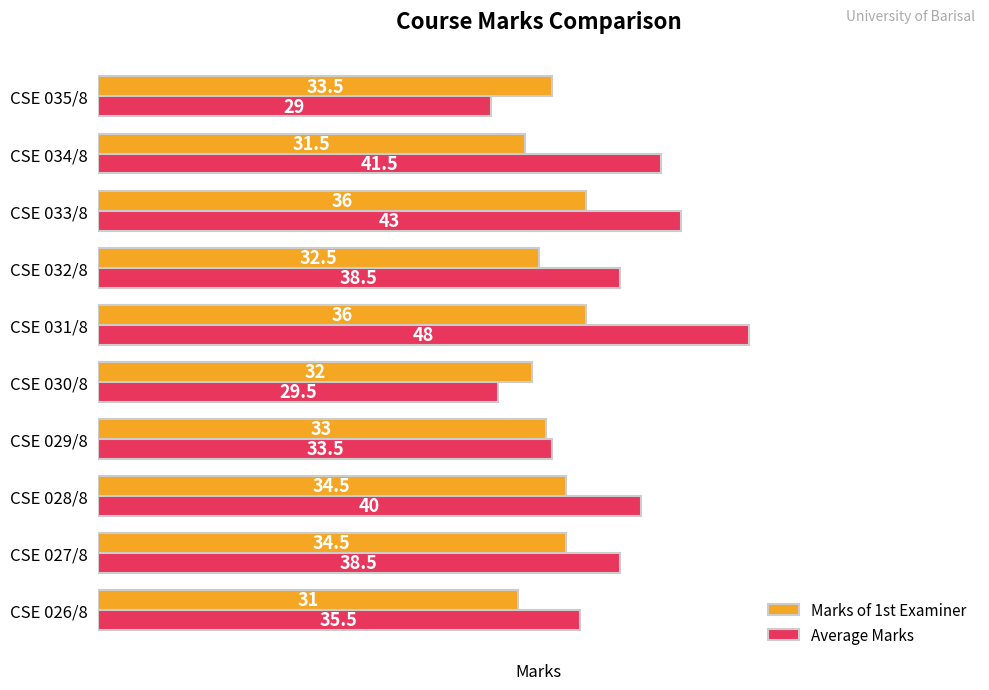

What is the spread (max minus min) of values at CSE 031/8?

12.0